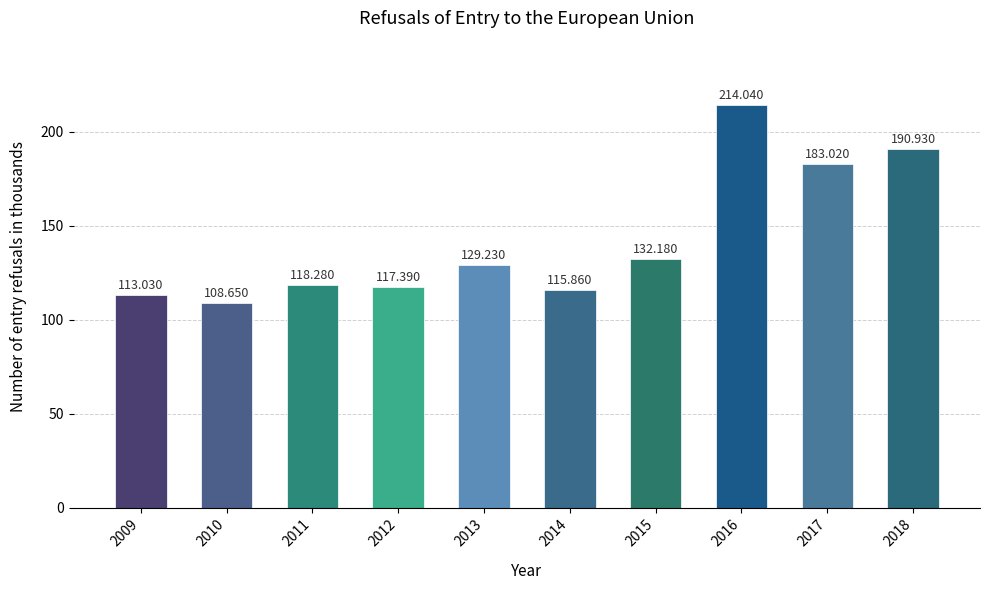

Reading left to right, what are all the values shown in this chart?

113.0	108.7	118.3	117.4	129.2	115.9	132.2	214.0	183.0	190.9